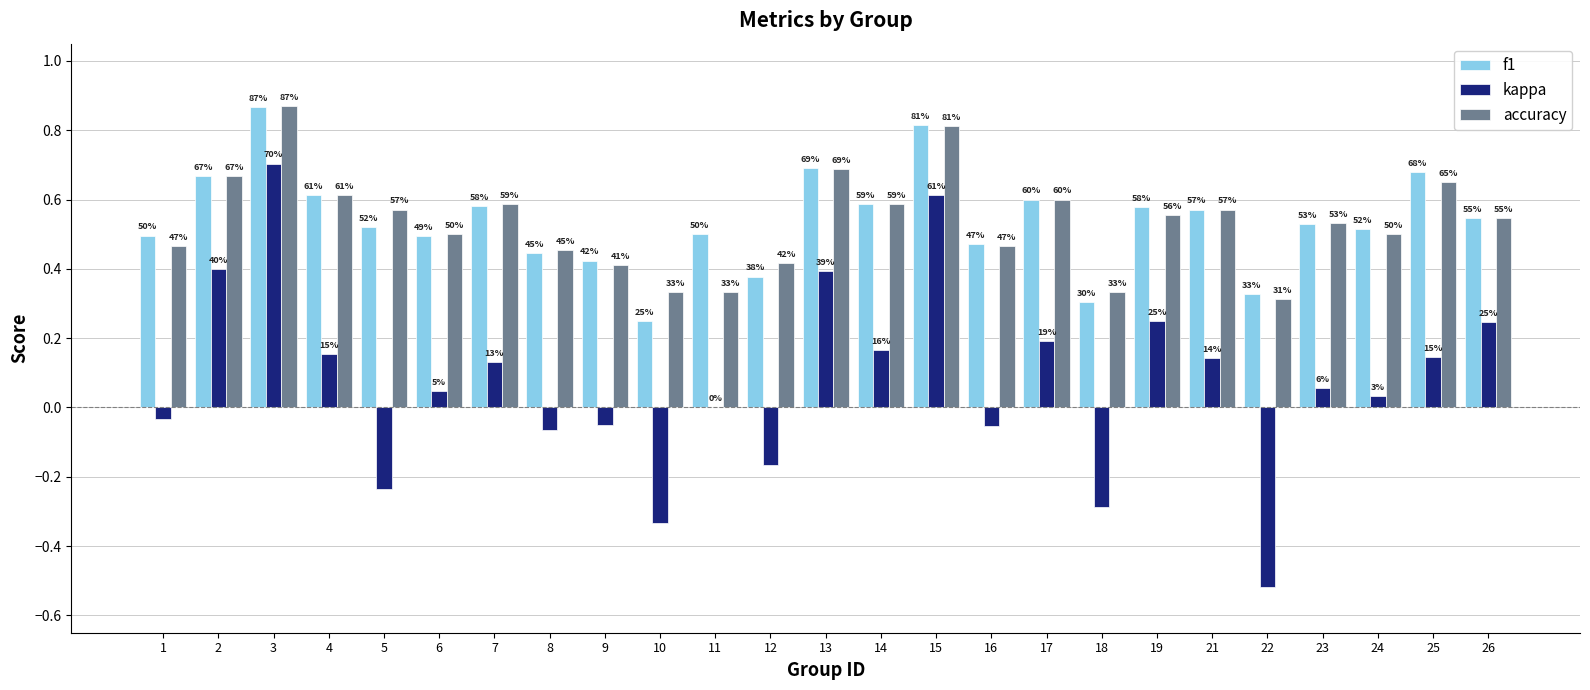

Reading right to left, transcribe all the data shown in this chart.

f1: 0.5	0.7	0.5	0.5	0.3	0.6	0.6	0.3	0.6	0.5	0.8	0.6	0.7	0.4	0.5	0.2	0.4	0.4	0.6	0.5	0.5	0.6	0.9	0.7	0.5
kappa: 0.2	0.1	0.0	0.1	-0.5	0.1	0.2	-0.3	0.2	-0.1	0.6	0.2	0.4	-0.2	0.0	-0.3	-0.0	-0.1	0.1	0.0	-0.2	0.2	0.7	0.4	-0.0
accuracy: 0.5	0.7	0.5	0.5	0.3	0.6	0.6	0.3	0.6	0.5	0.8	0.6	0.7	0.4	0.3	0.3	0.4	0.5	0.6	0.5	0.6	0.6	0.9	0.7	0.5